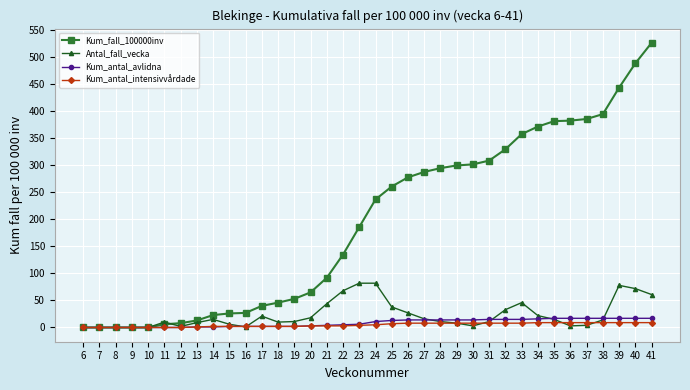

Is it true that Kum_antal_intensivvårdade equals 8 at 33?

True